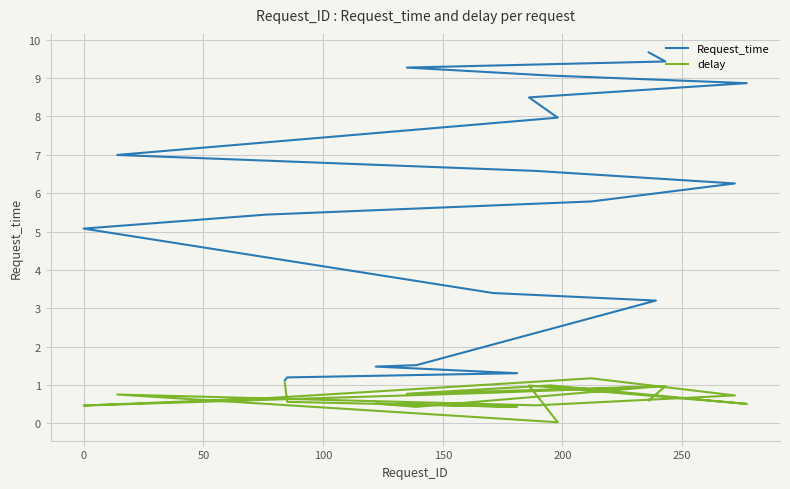

How many lines are shown in the chart?

2